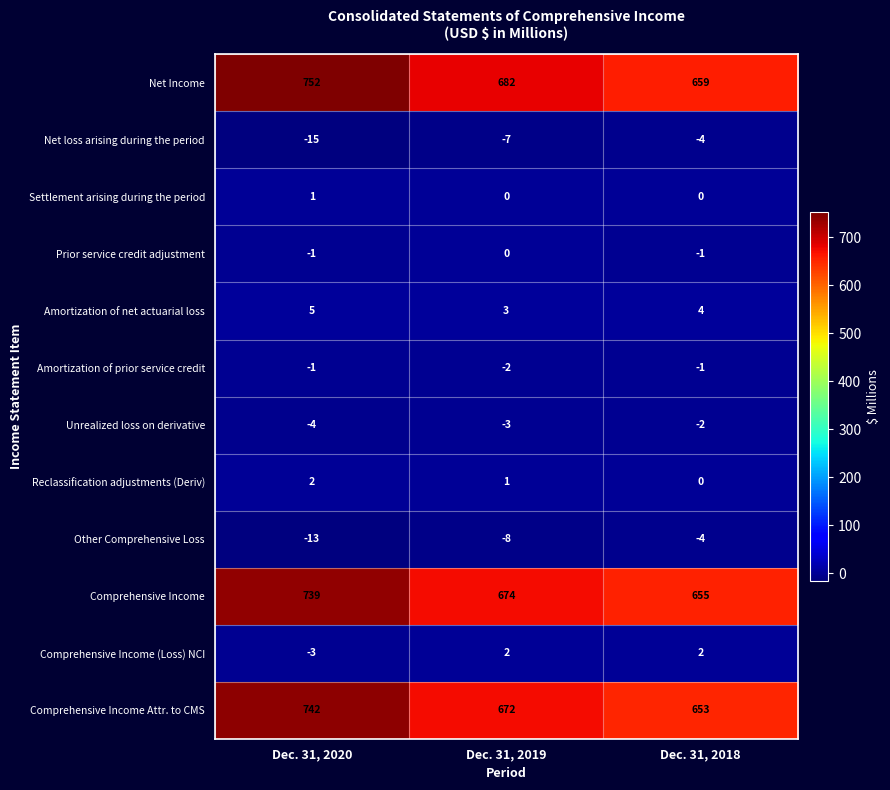

The Comprehensive Income Attr. to CMS series shows 953 at Dec. 31, 2018. True or false?

False